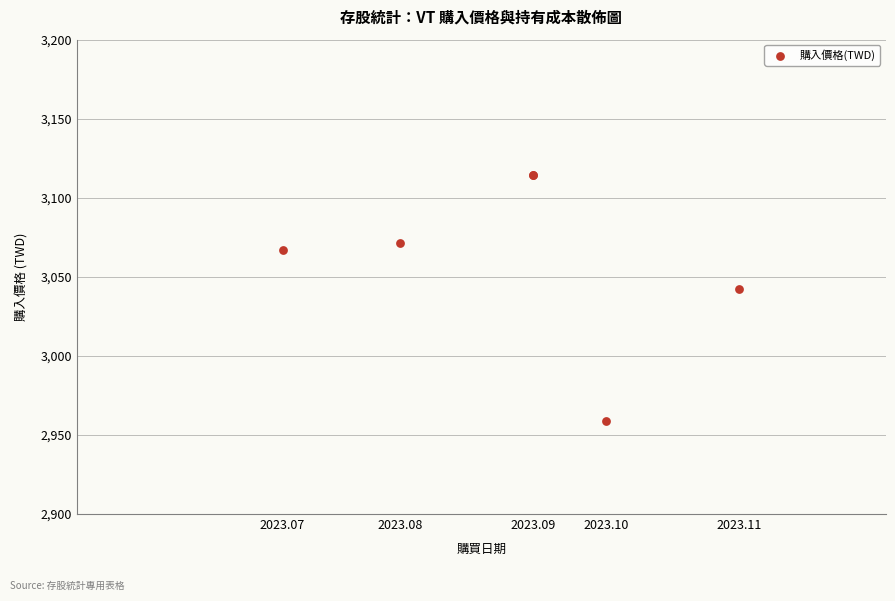

What Y value in the scatter plot is closest to 3036?

3042.1